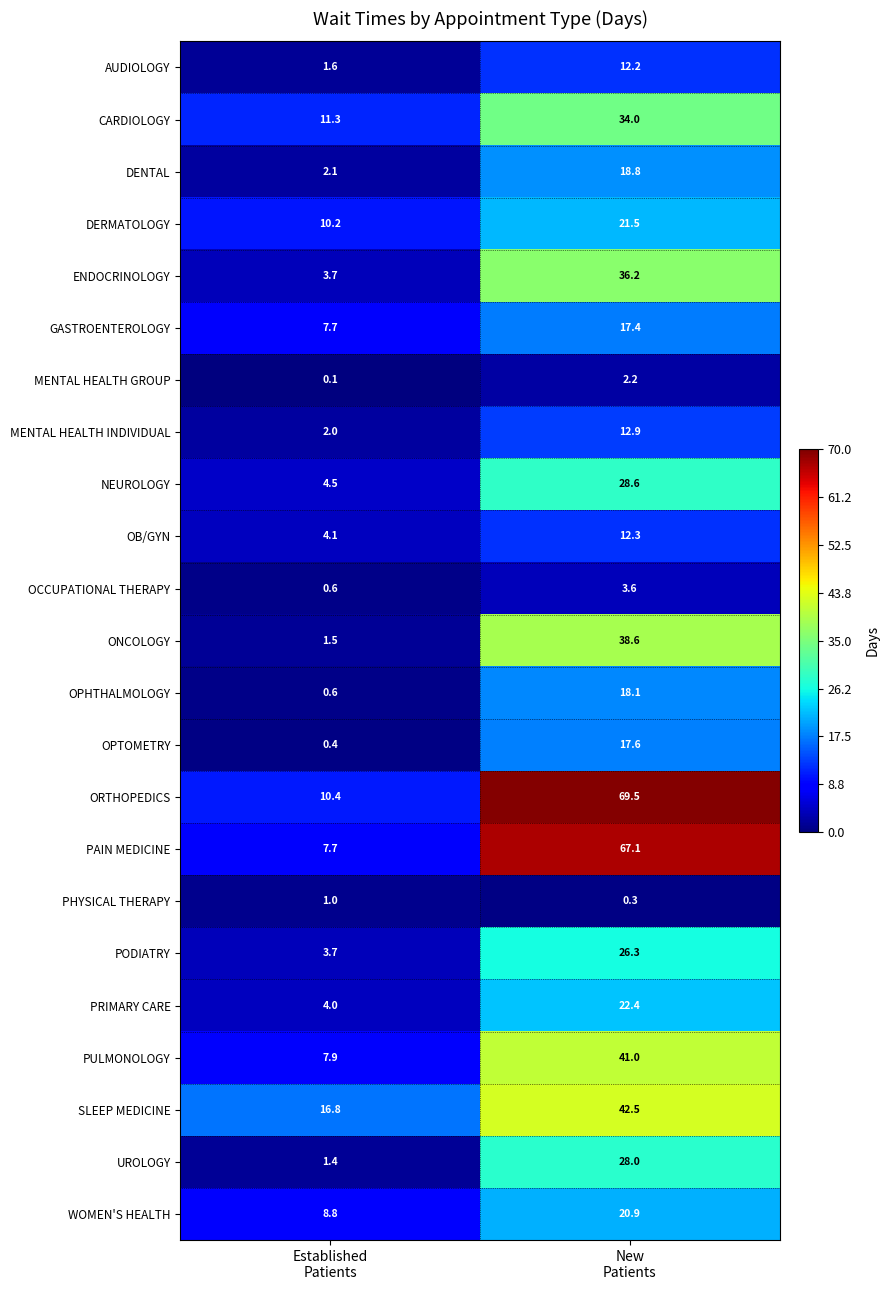

What is the total value across all series at New
Patients?

592.0